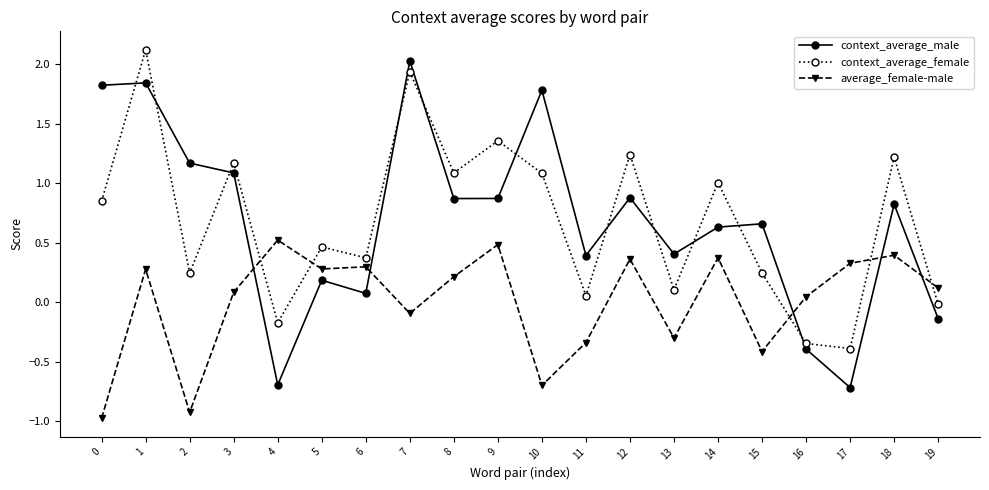

True or false: average_female-male has more than 1 interior local peaks.

True